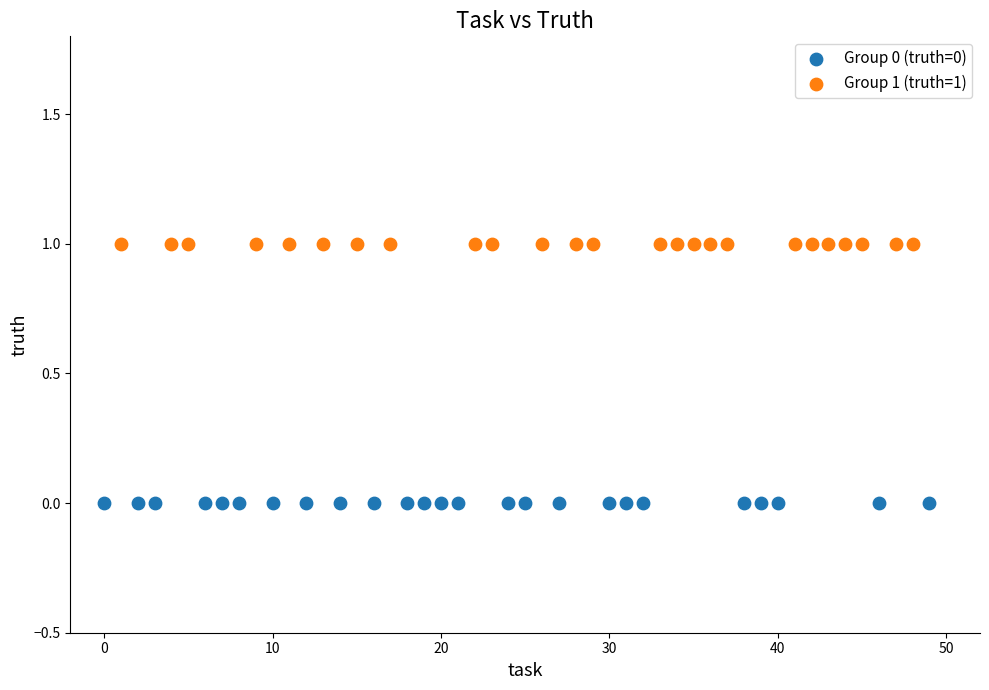

Which series contains the highest Y value?

Group 1 (truth=1)